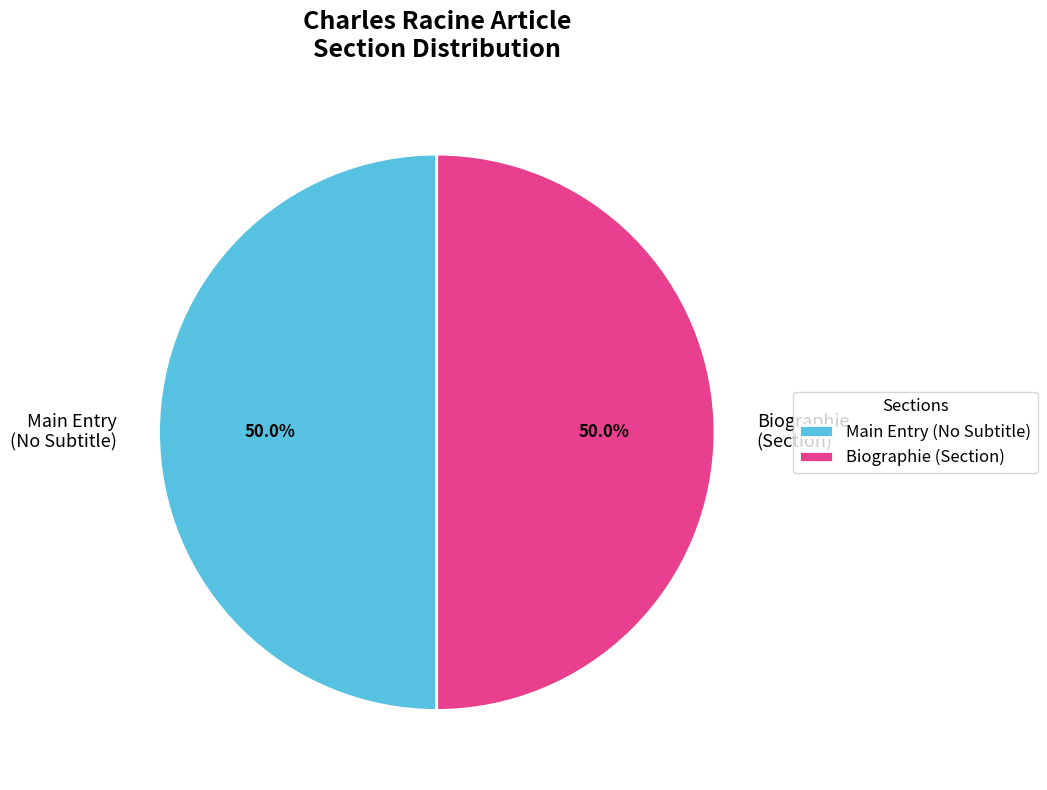

Do Main Entry (No Subtitle) and Biographie (Section) together represent more than half of the pie?

Yes